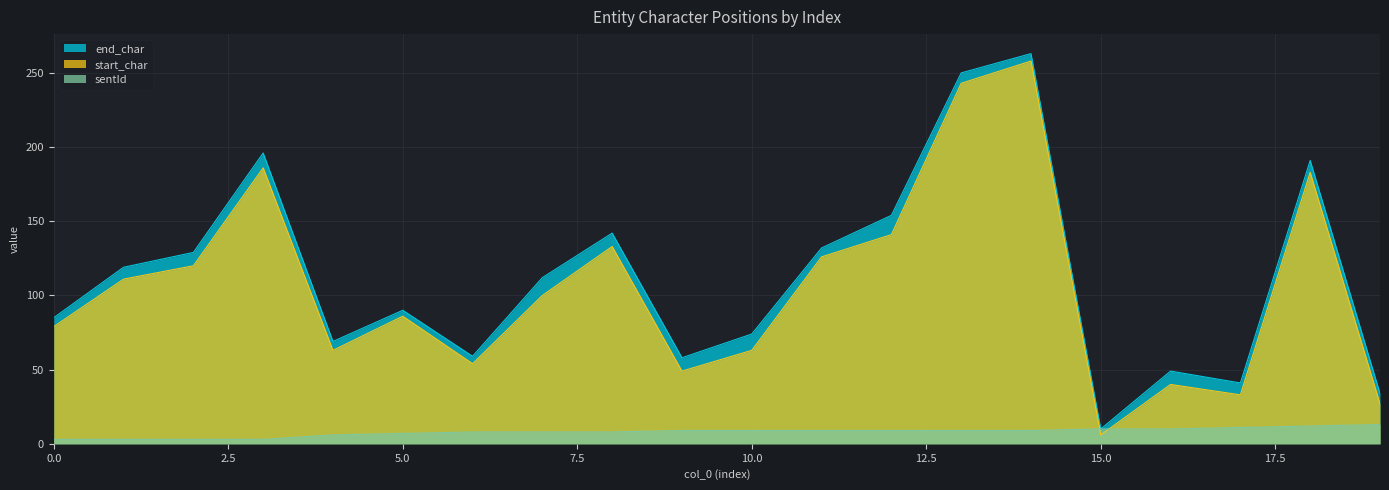

Reading right to left, transcribe all the data shown in this chart.

end_char: 34	191	41	49	10	263	250	154	132	74	58	142	112	59	90	69	196	129	119	85
start_char: 27	183	33	40	6	258	243	141	126	63	49	133	100	54	86	63	186	120	111	79
sentId: 13	12	11	10	10	9	9	9	9	9	9	8	8	8	7	6	3	3	3	3